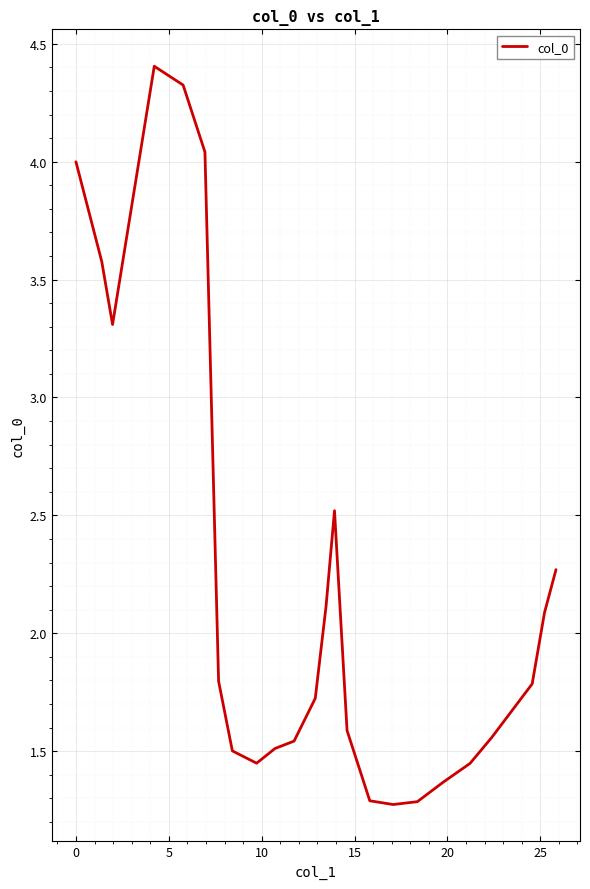

What is the maximum value shown in the chart?

4.4